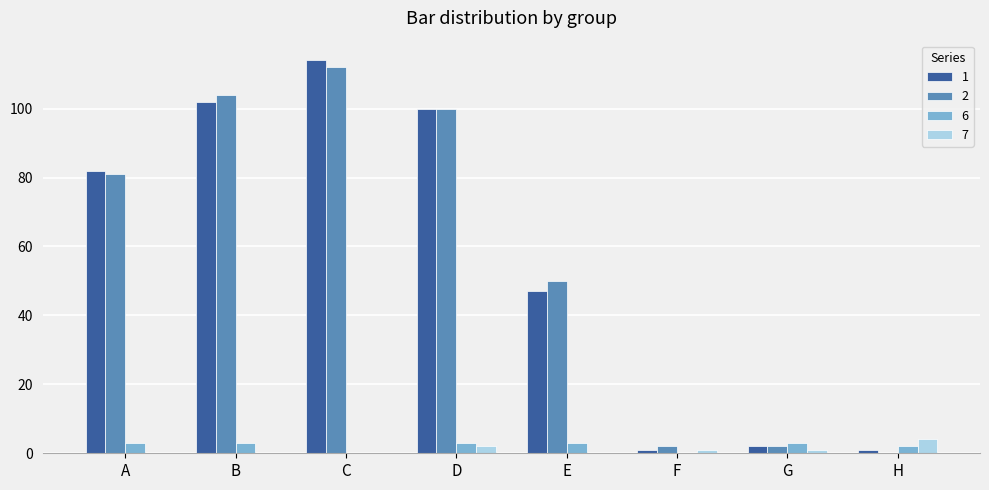

True or false: 7 has a value of 1 at F.

True